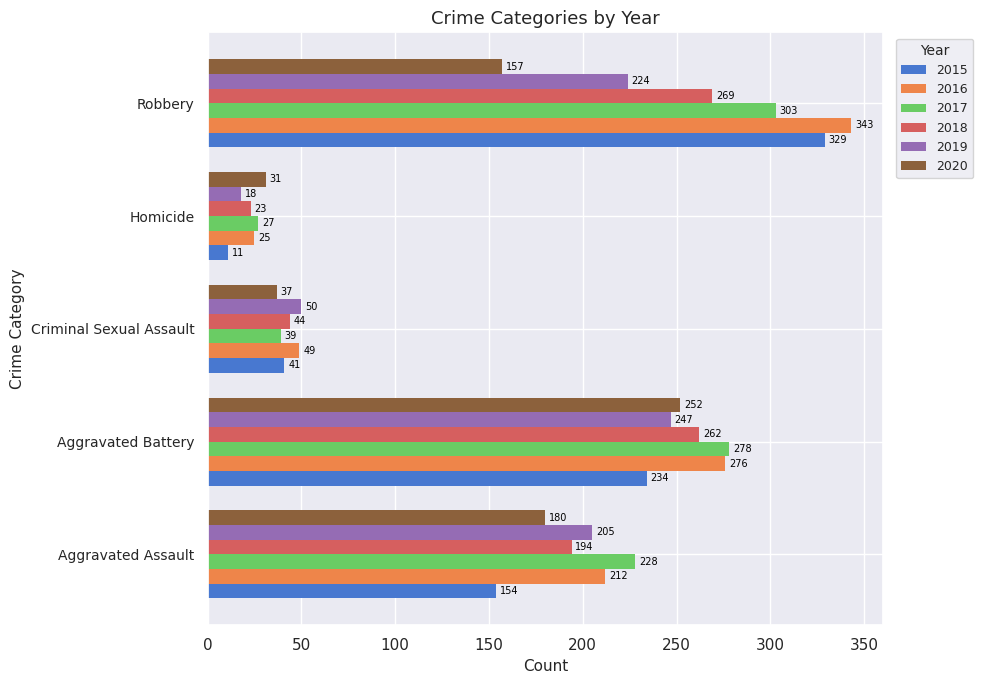

What is the average value of the 2015 series?

154